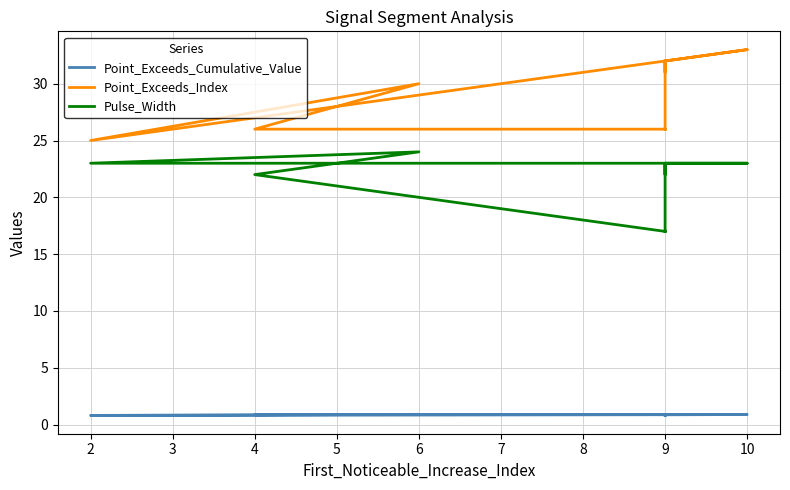

What is the sum of all Point_Exceeds_Cumulative_Value values?

8.4